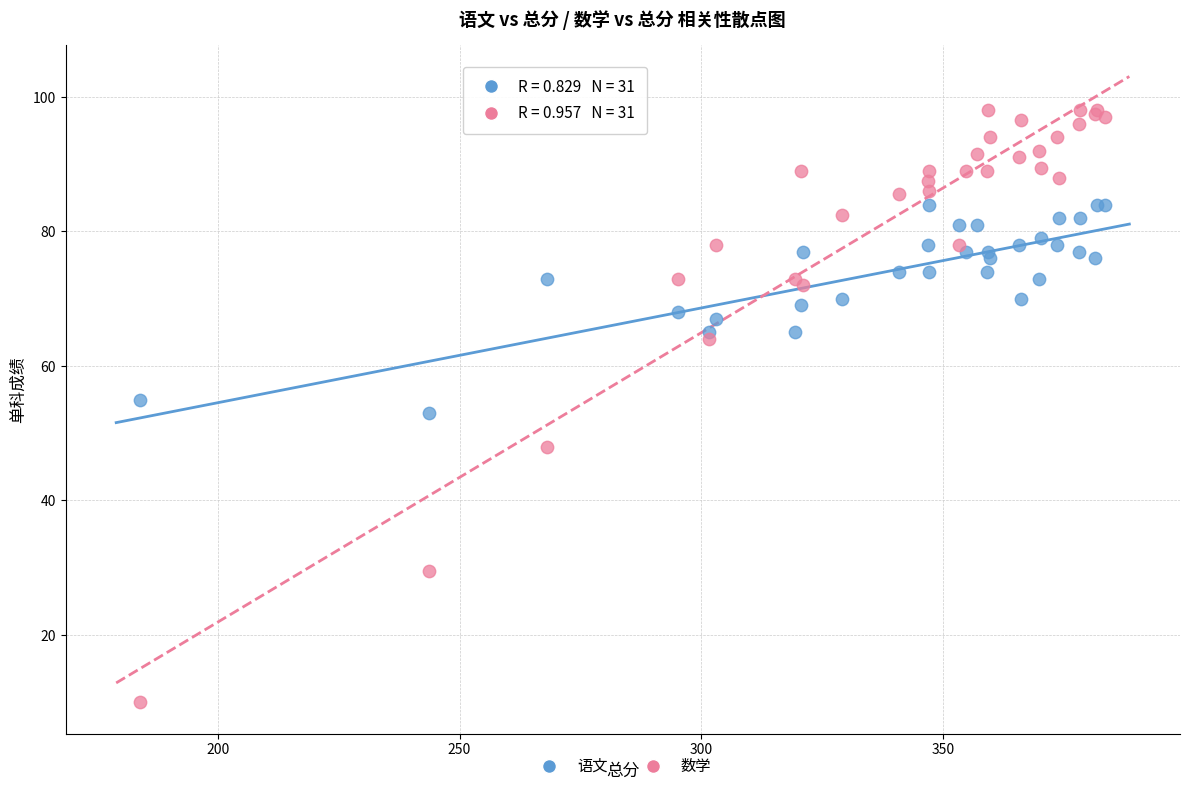

What are all the series names shown in the legend?

语文, 数学